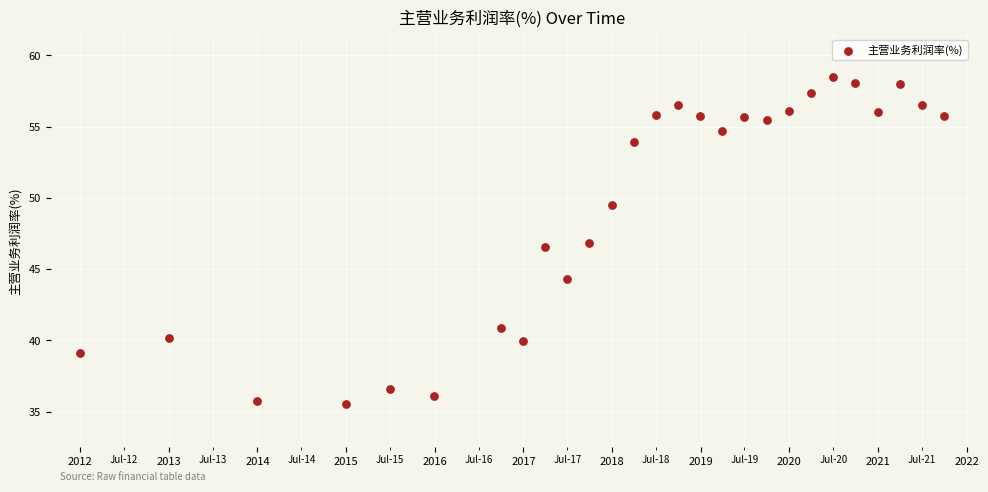

What is the range of X values (max minus min)?

3561.0